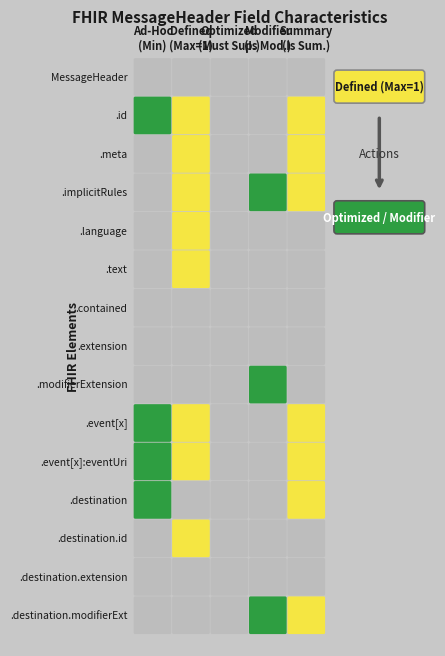

Between 14 and 13, which is larger?

14